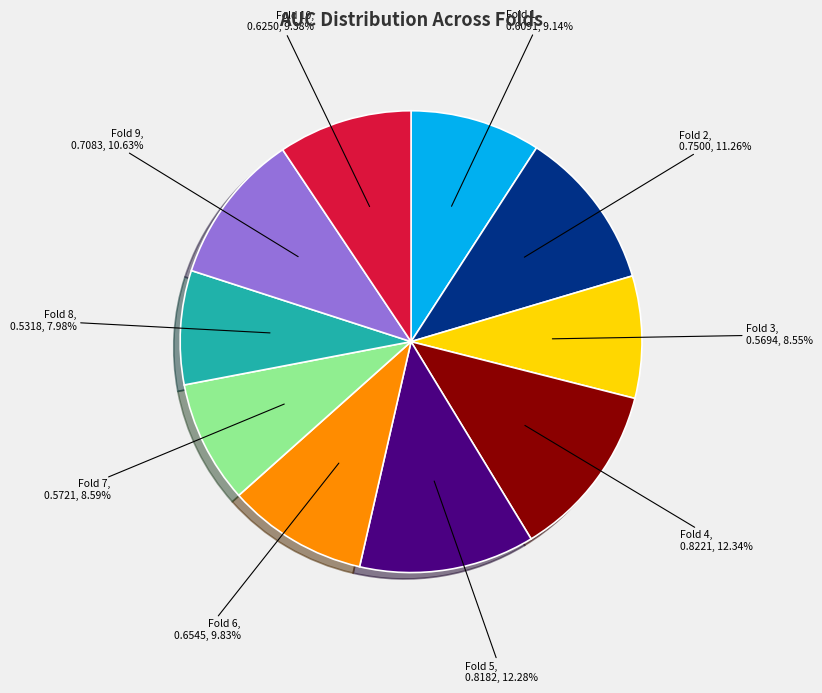

Does any single category account for the majority?

No